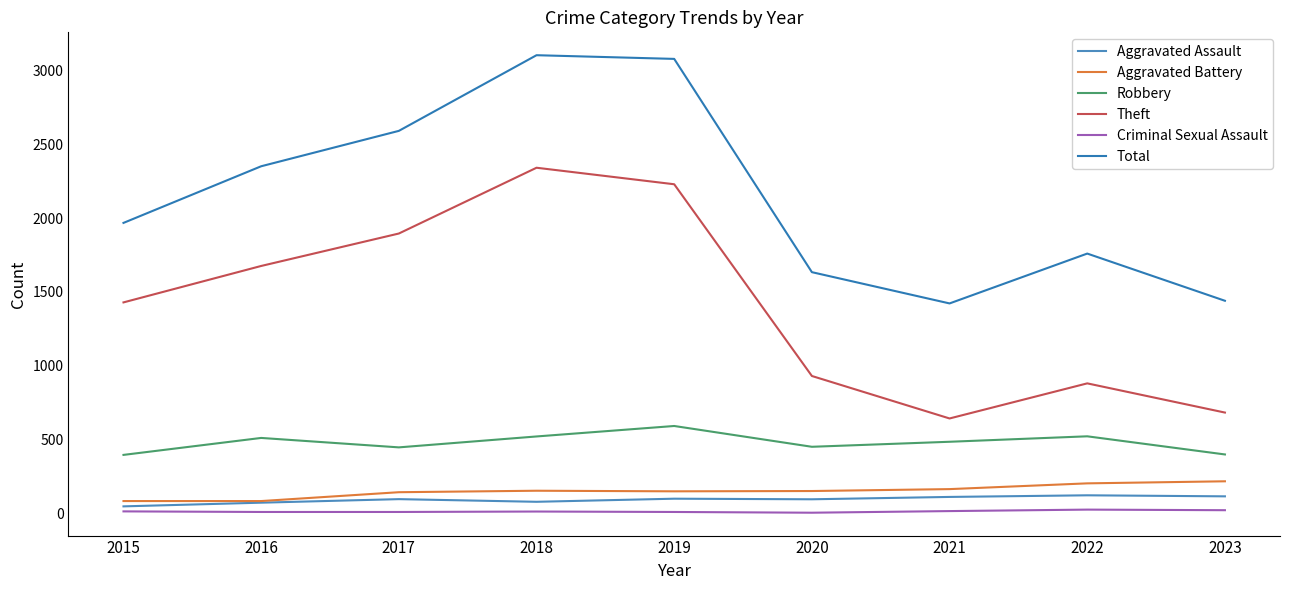

Where is the first local minimum for Criminal Sexual Assault?

2020